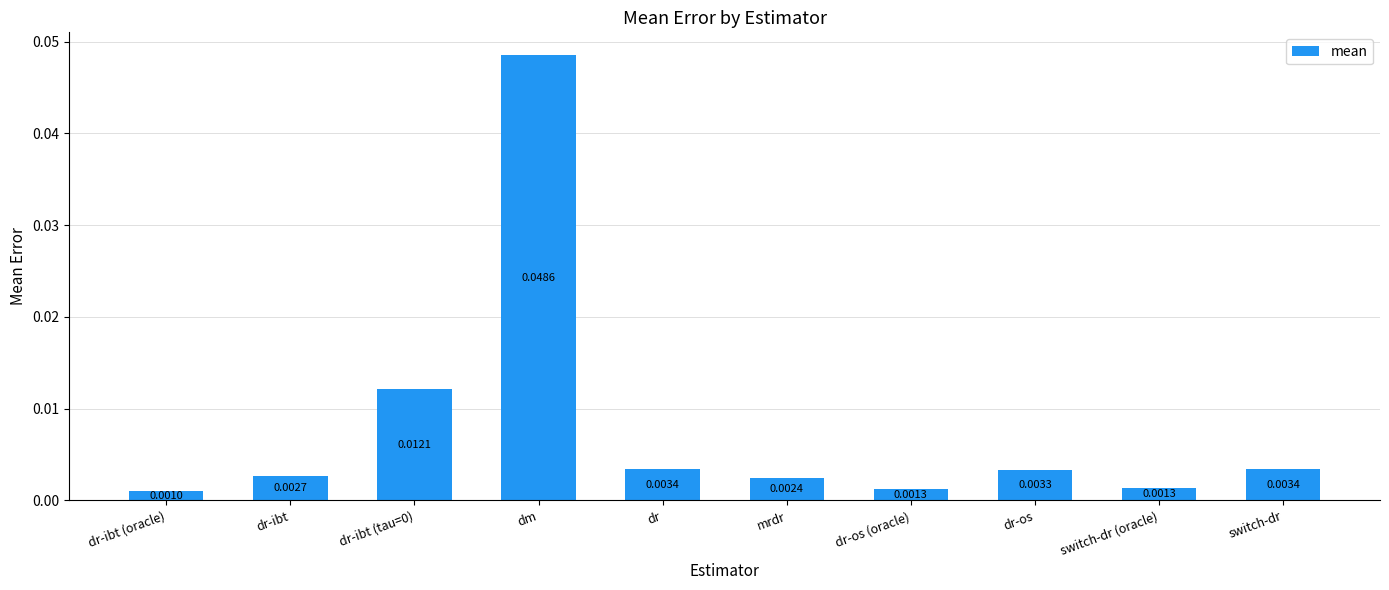

What is the label of the 5th bar from the left?

dr